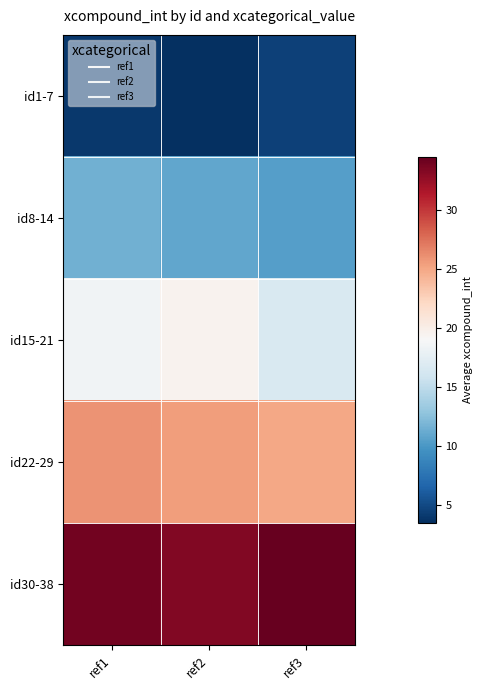

Reading left to right, what are all the values shown in this chart?

id1-7: ref1=4.0	ref2=3.5	ref3=4.5
id8-14: ref1=11.5	ref2=11.0	ref3=10.5
id15-21: ref1=18.5	ref2=19.5	ref3=16.7
id22-29: ref1=26.0	ref2=25.5	ref3=25.0
id30-38: ref1=34.0	ref2=33.3	ref3=34.5